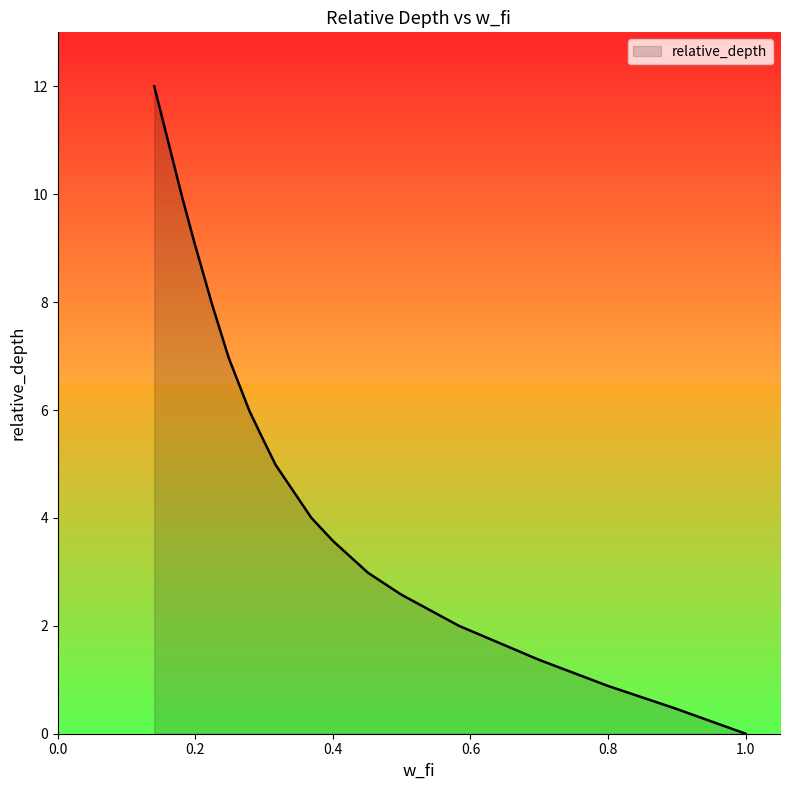

What is the greatest value displayed?

12.0